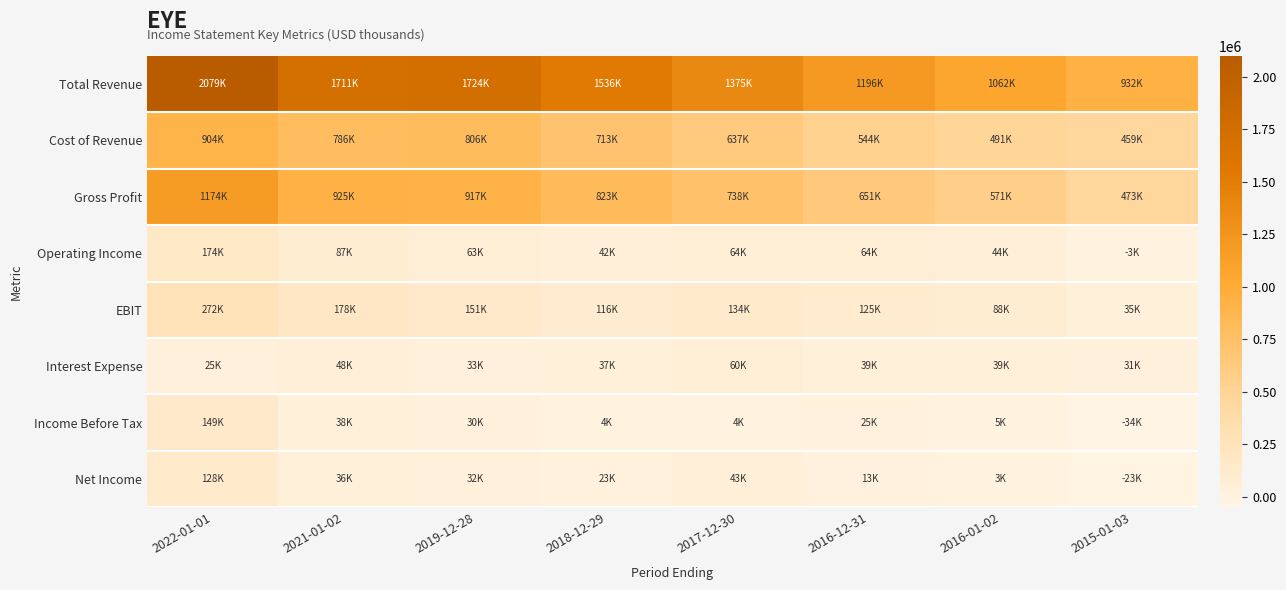

Count the number of categories in the chart.

8